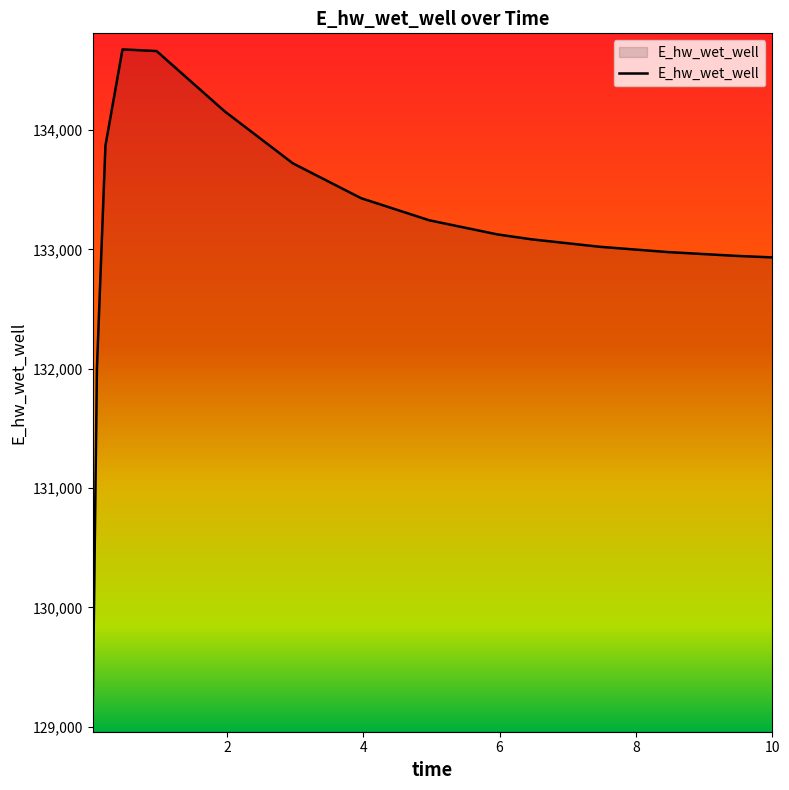

What is the difference between the maximum and minimum values?

5587.6